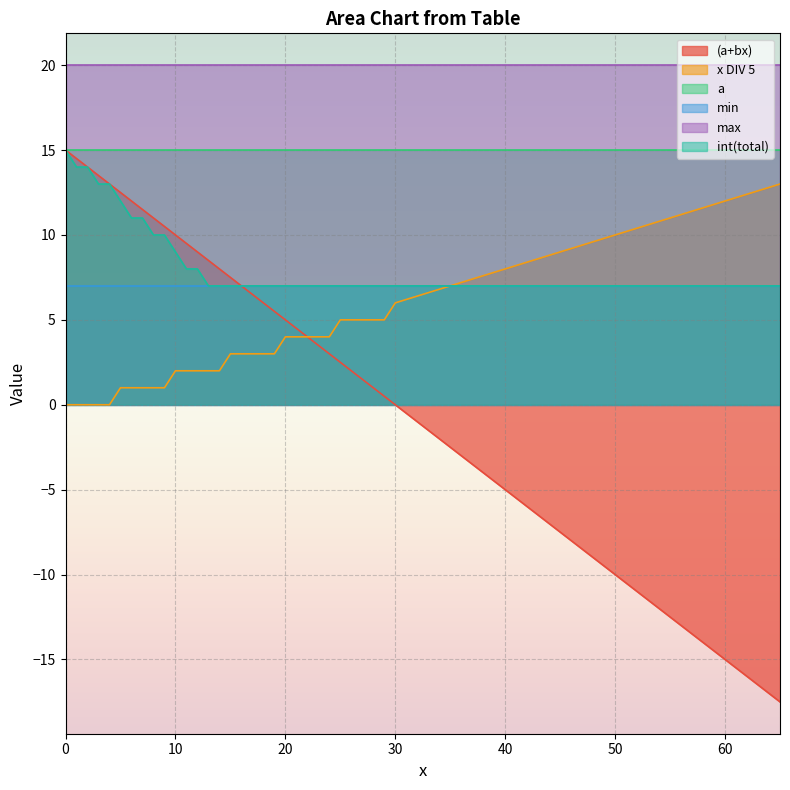

What are all the series names shown in the legend?

(a+bx), x DIV 5, a, min, max, int(total)